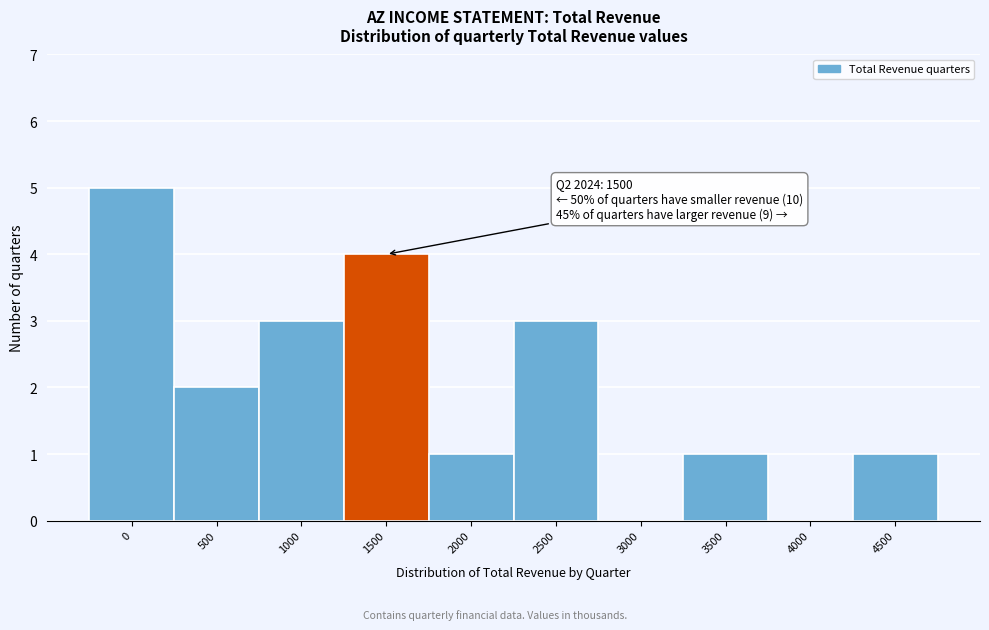

Reading right to left, extract all data points from this chart.

4500=1	4000=0	3500=1	3000=0	2500=3	2000=1	1500=4	1000=3	500=2	0=5